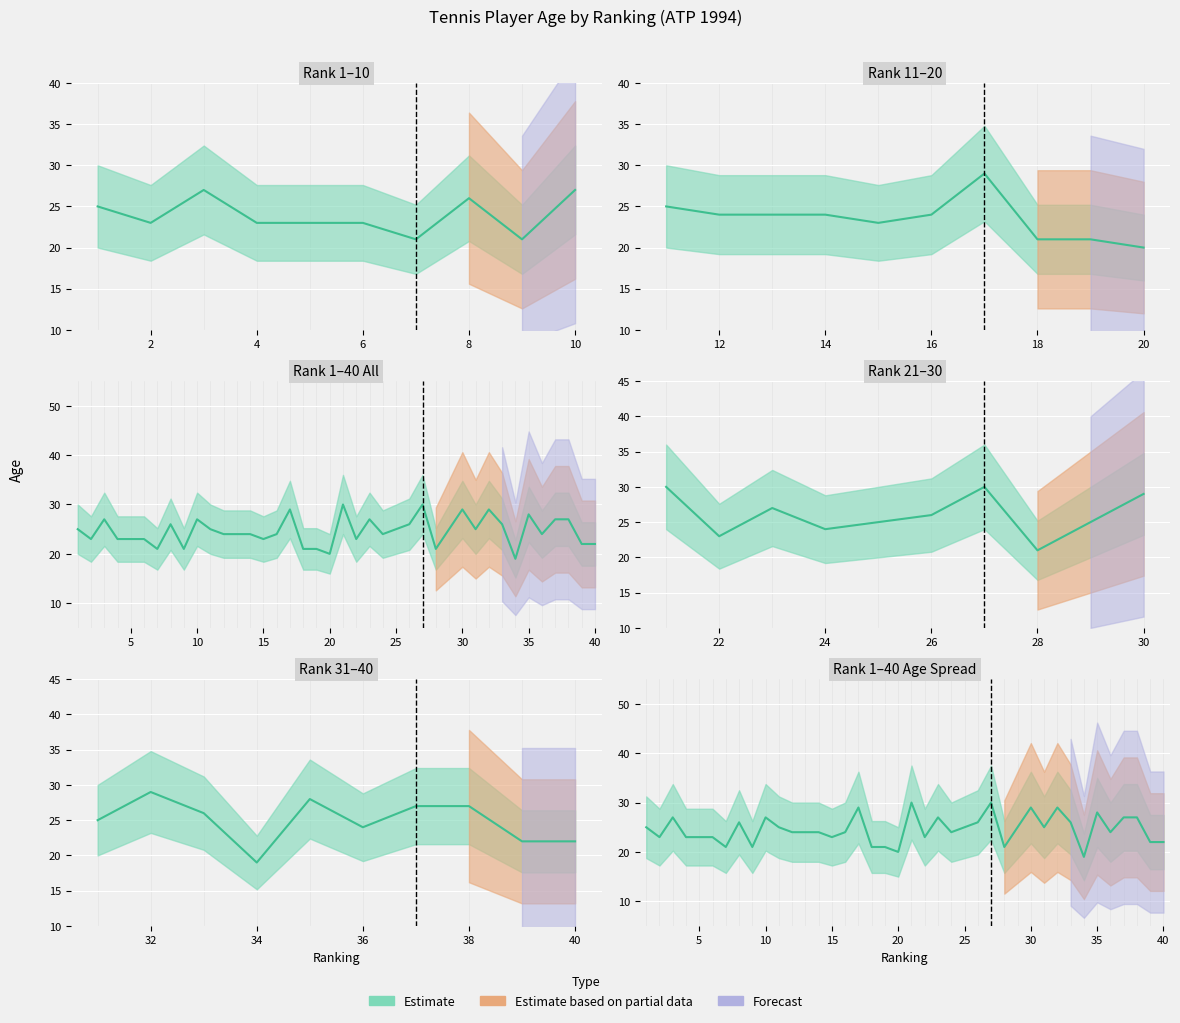

How many values in the Age series are below 24?

15